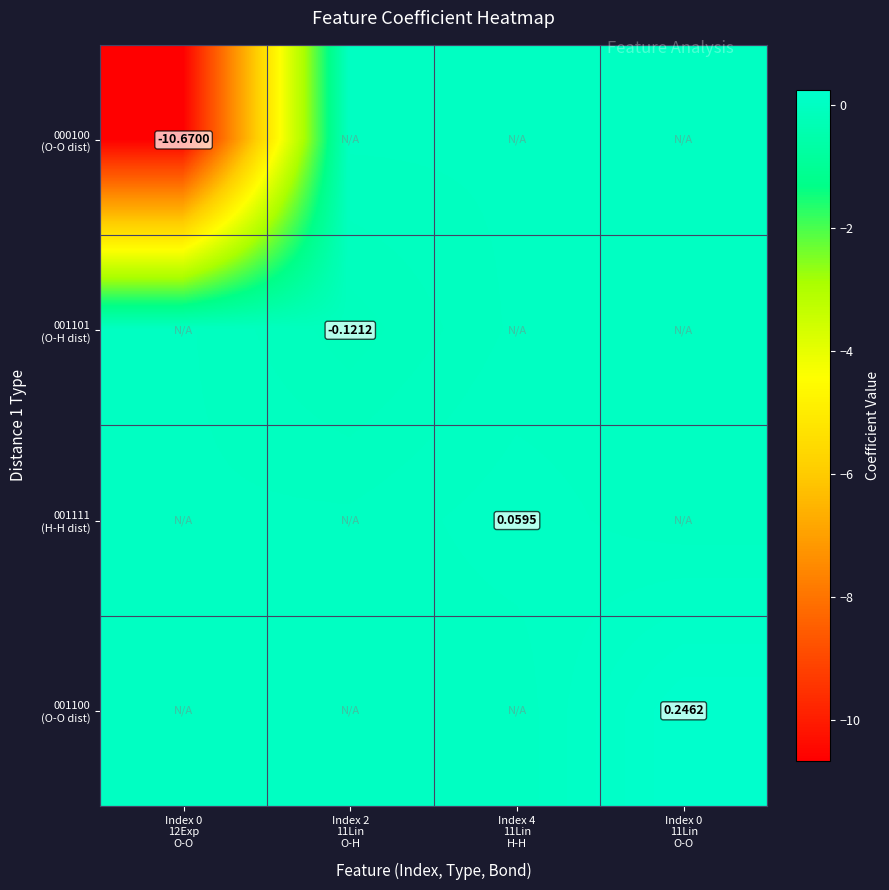

Between Index 0 12Exp O-O and Index 2 11Lin O-H, which series saw the biggest shift?

000100 (O-O dist)